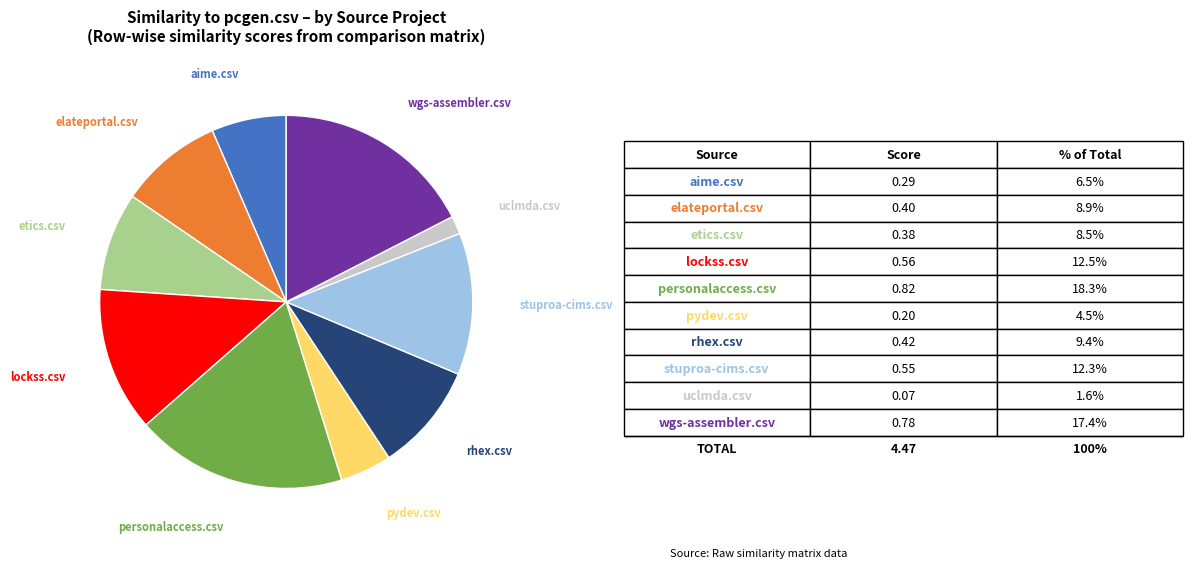

Does any single category account for the majority?

No